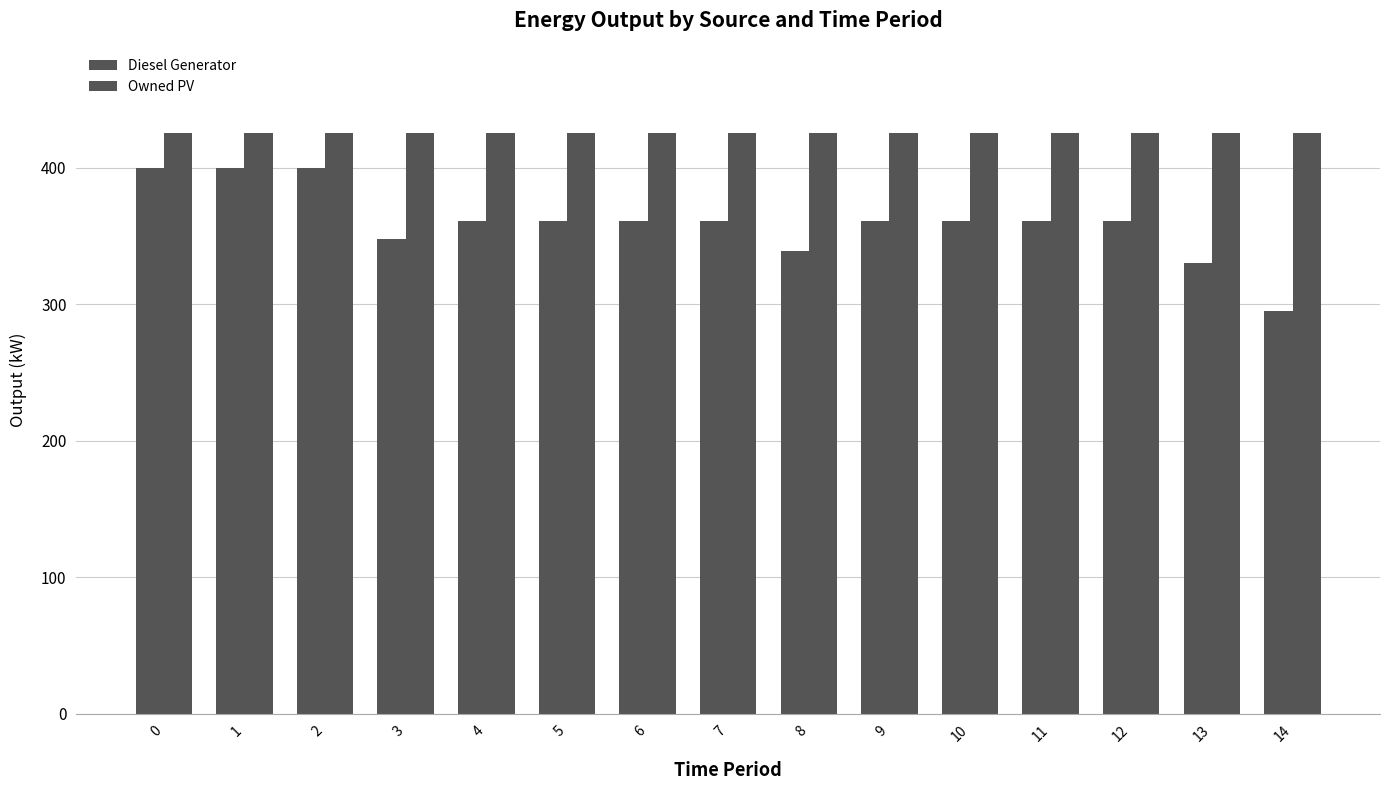

Which series changed the most between 3 and 6?

Diesel Generator